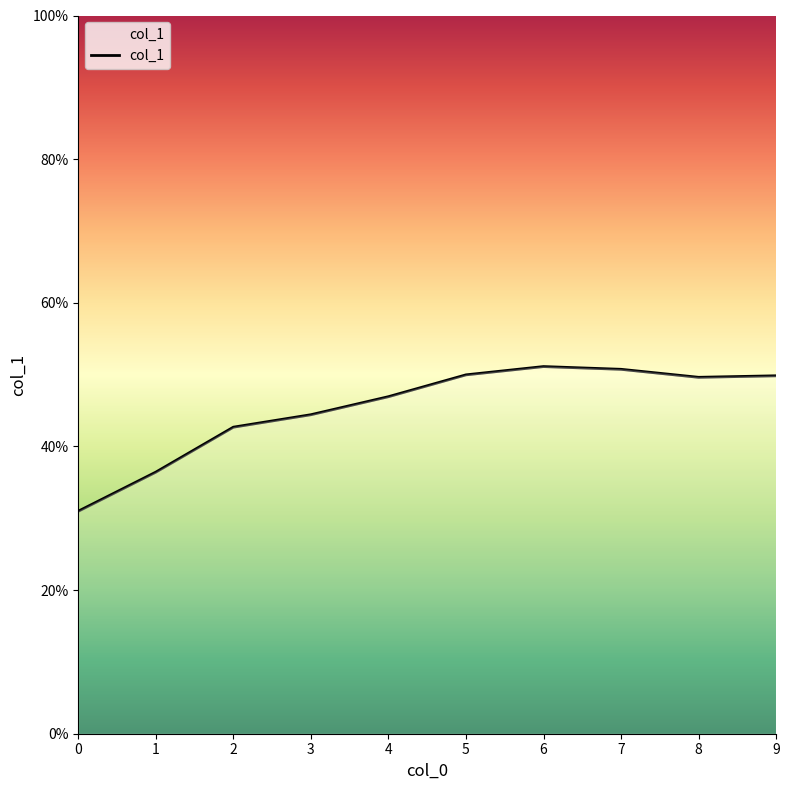

What is the difference between the maximum and minimum values?

20.1